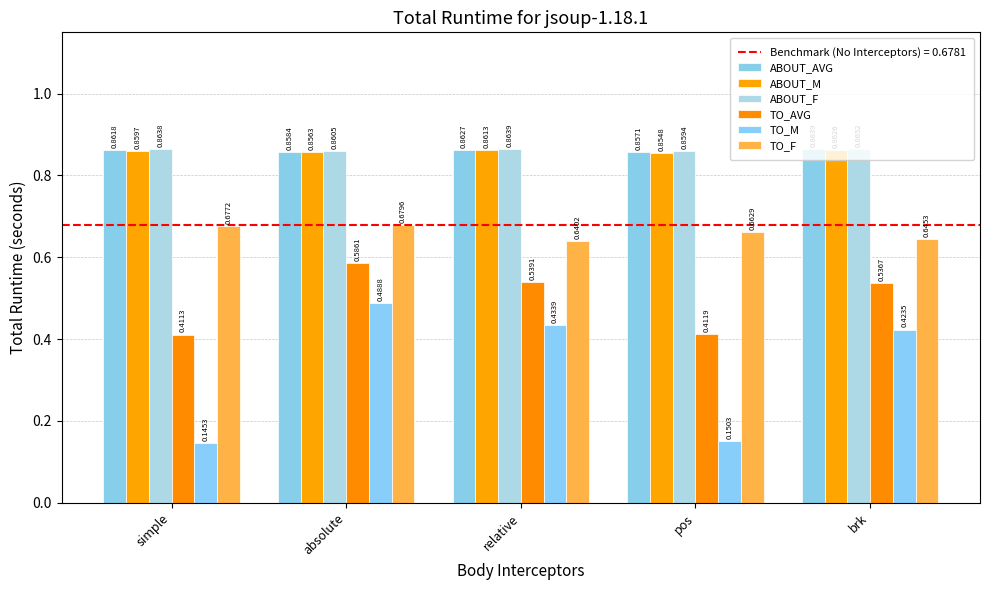

At how many categories does at least one series exceed 0?

5